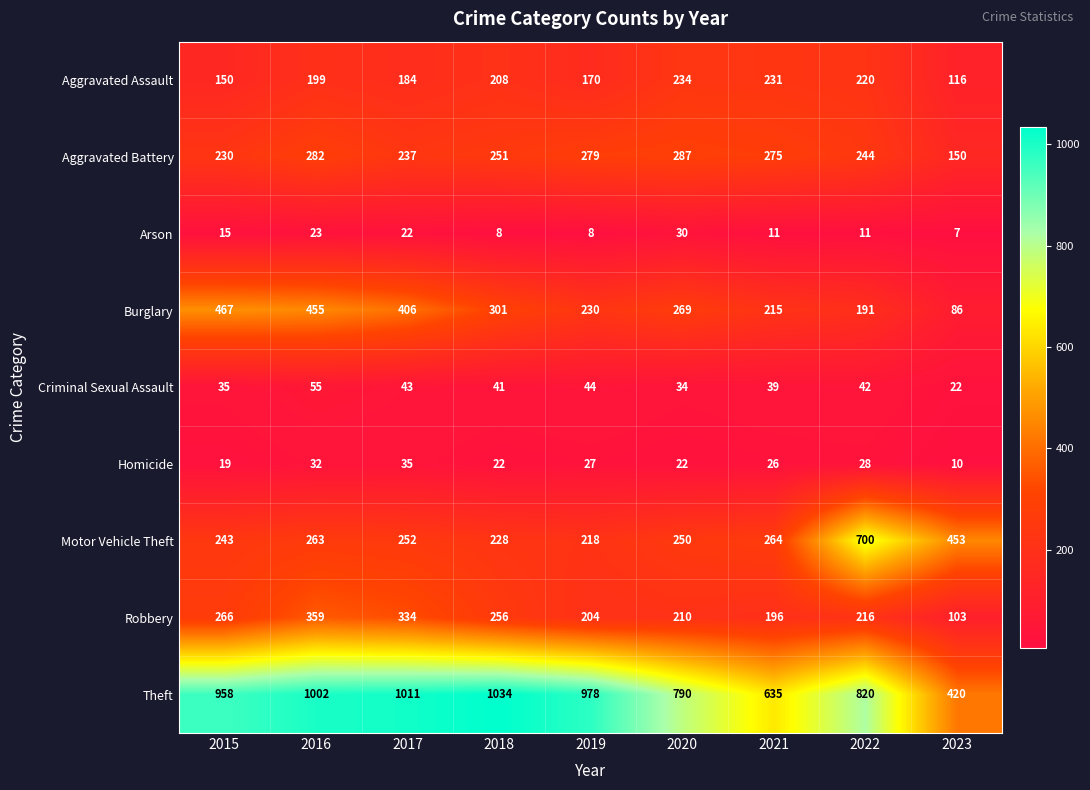

Count the number of categories in the chart.

9